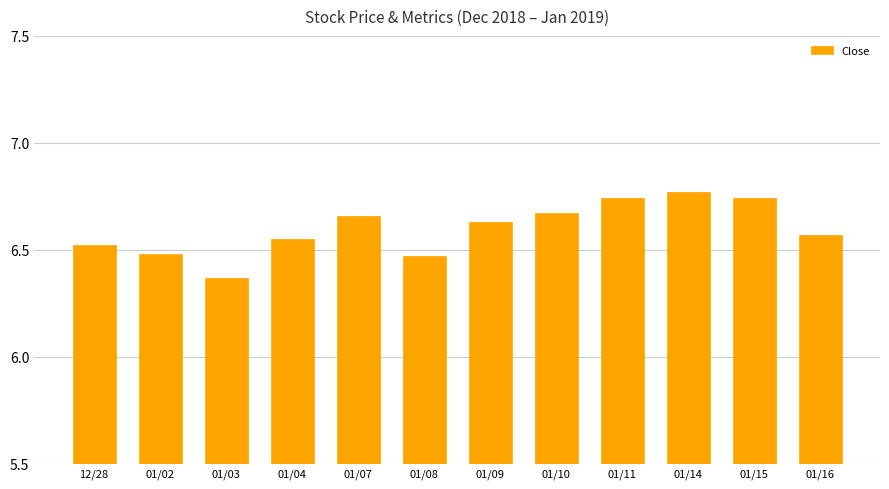

Approximately how many times larger is the value at 01/15 compared to 01/08?

1.0